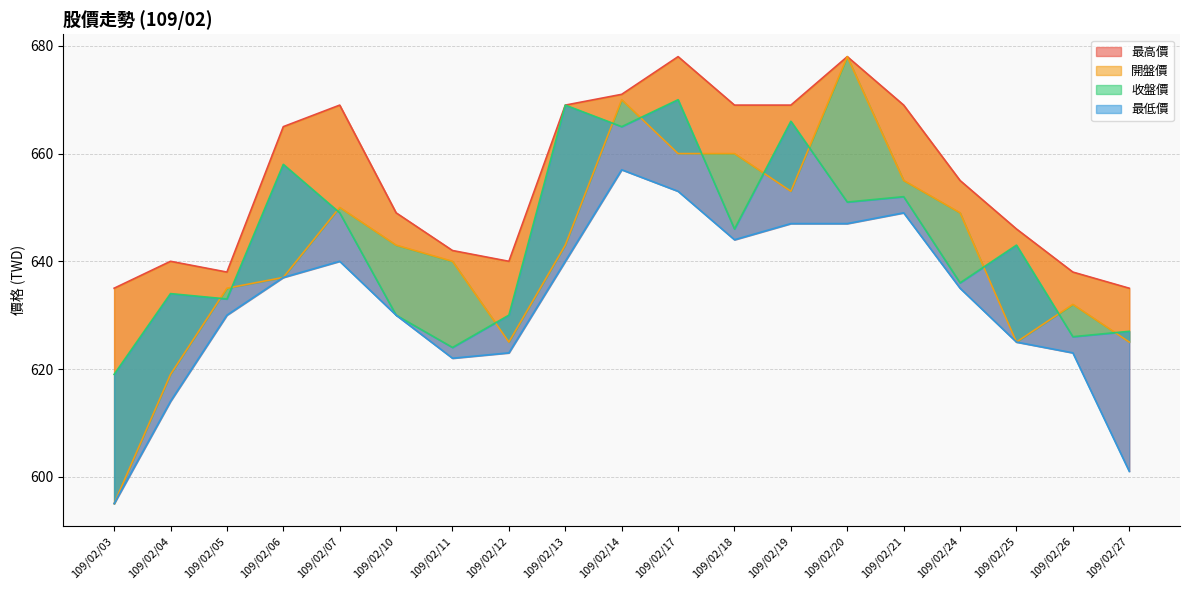

True or false: 收盤價 has a value of 1063 at 109/02/12.

False